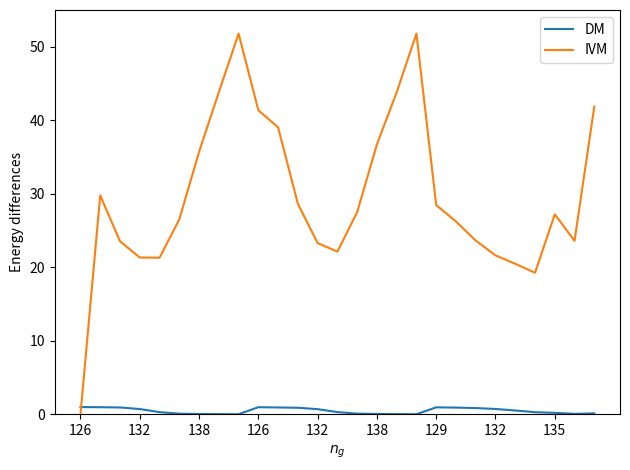

True or false: IVM and DM cross at least once.

True